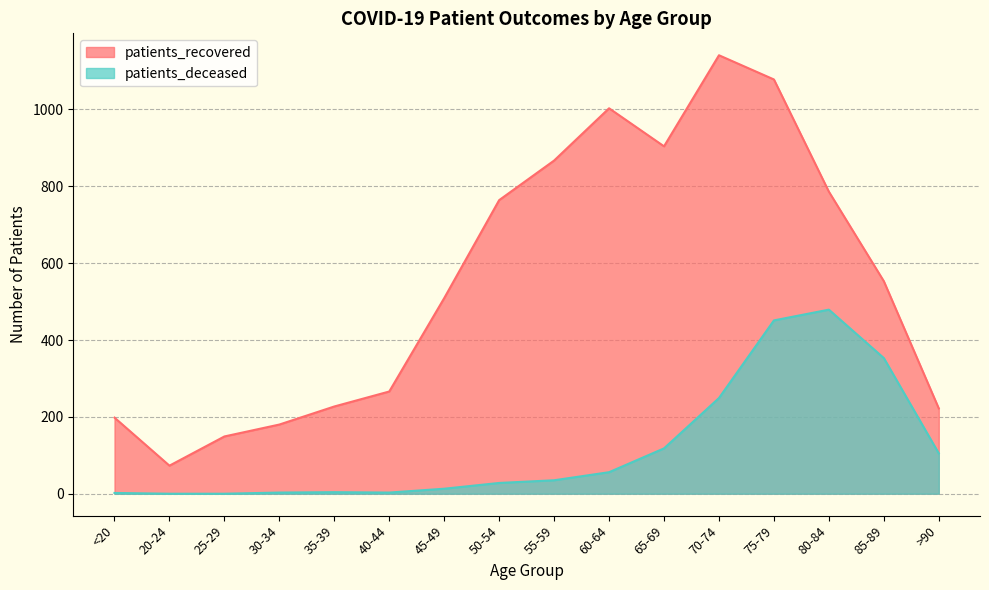

What is the value of the patients_recovered point at the 12th from the left?

1141